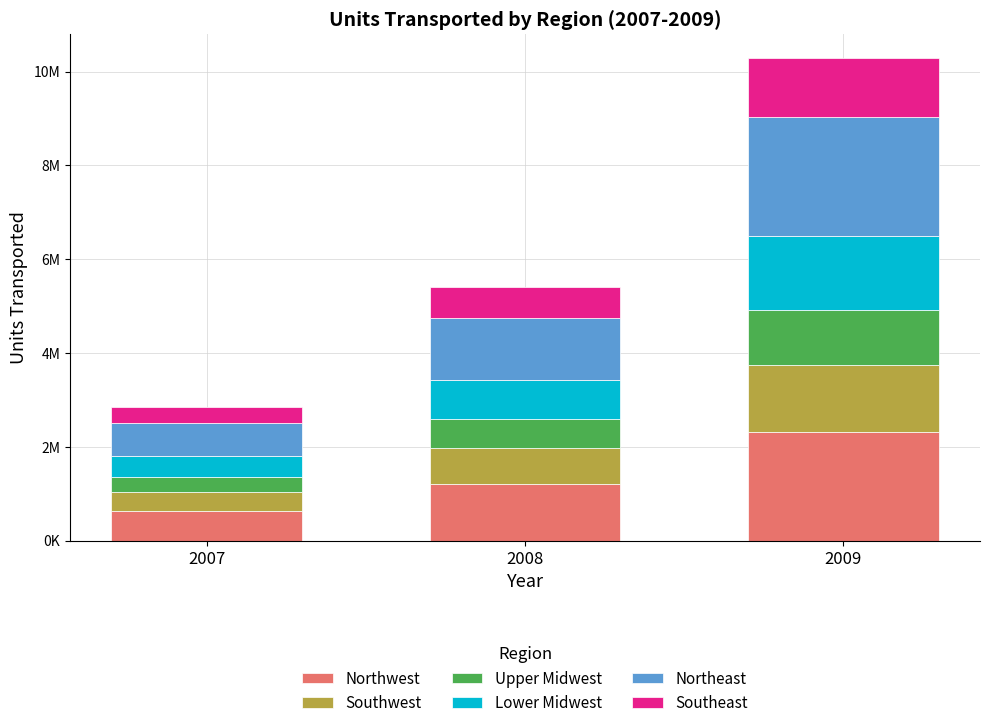

Is it true that Upper Midwest equals 810793 at 2008?

False